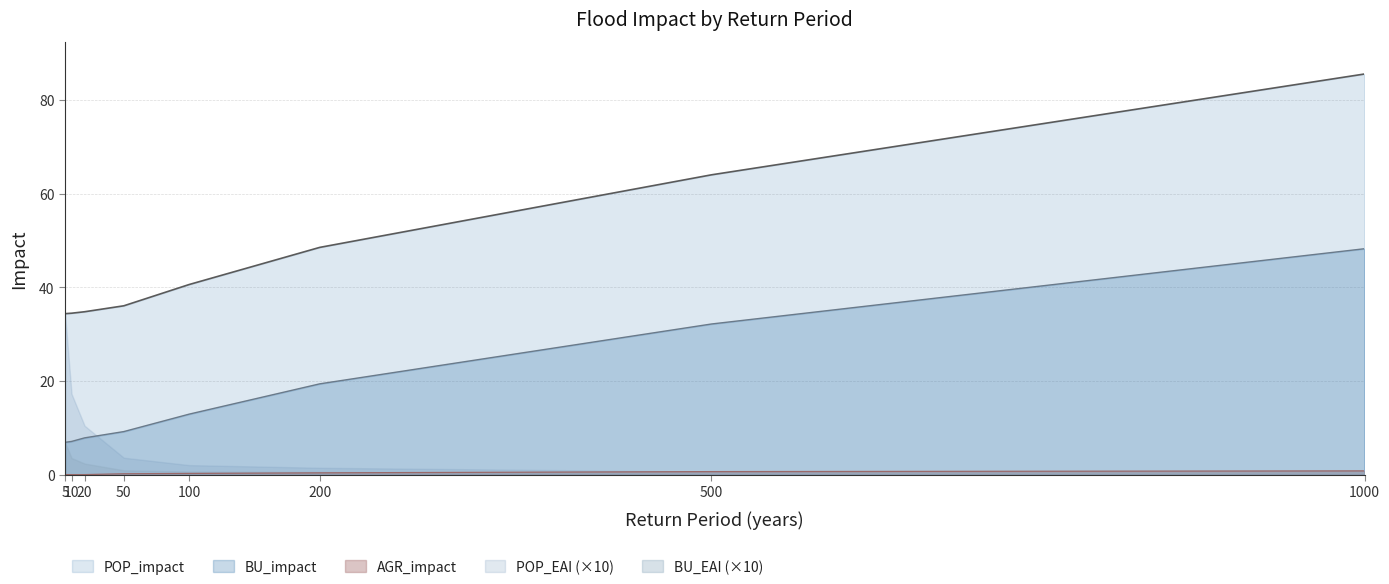

What is the highest value of the POP_impact series?

85.6